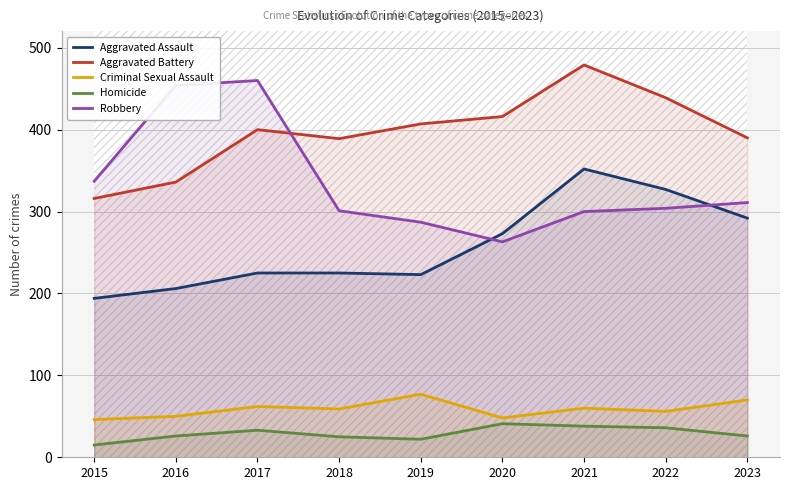

Where is Aggravated Assault nearest to the value 273?

2020